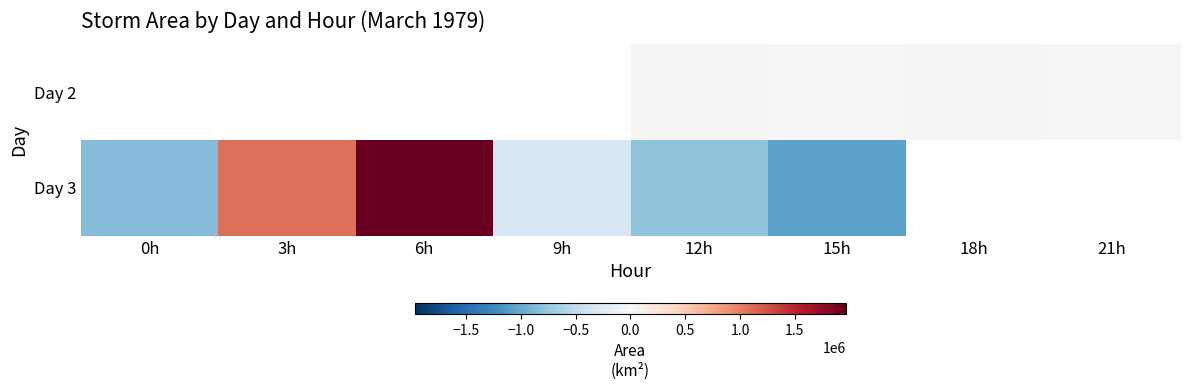

At which label does Day 3 first exceed 1081979?

3h